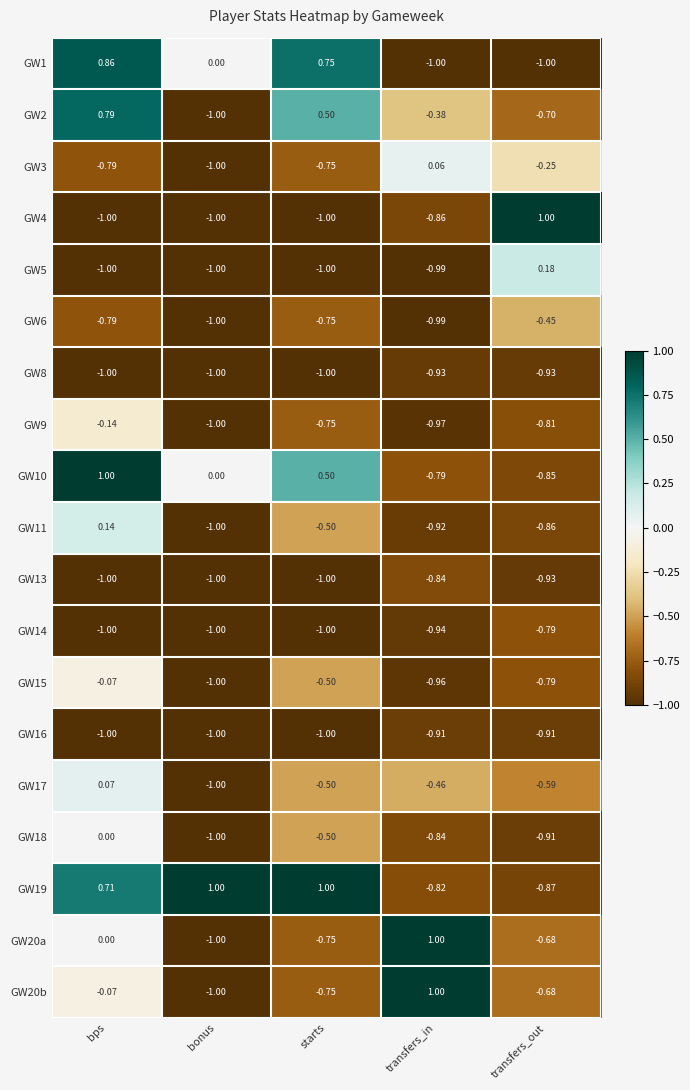

At which label is GW14 closest to 0?

transfers_out